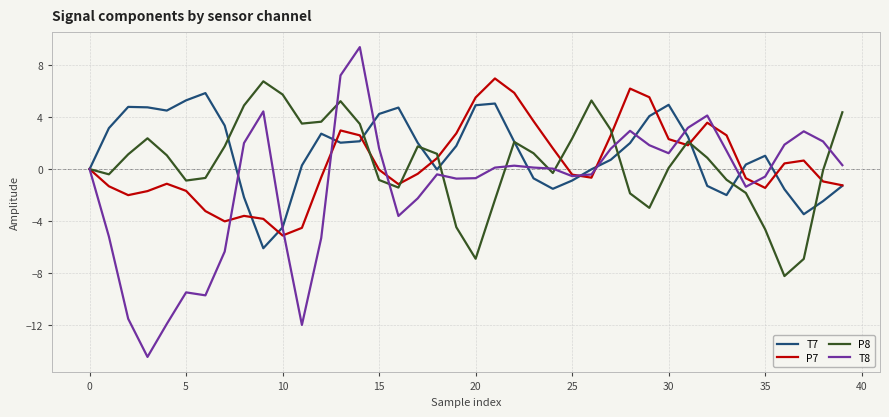

Which series has the widest spread of values?

T8